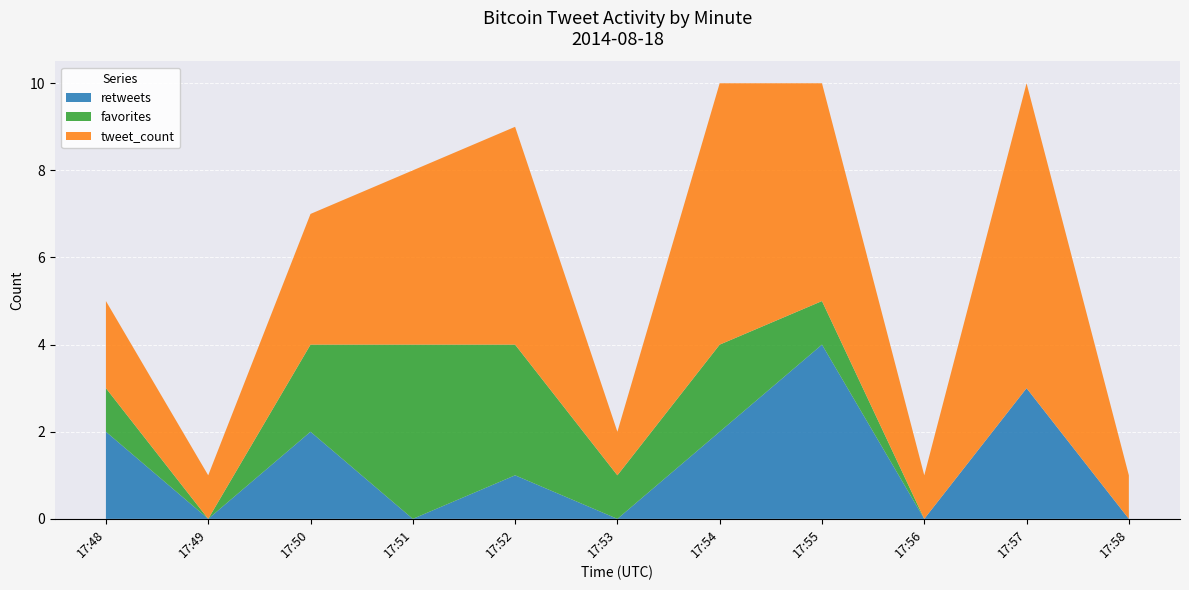

Reading right to left, what are all the values shown in this chart?

retweets: 17:58=0	17:57=3	17:56=0	17:55=4	17:54=2	17:53=0	17:52=1	17:51=0	17:50=2	17:49=0	17:48=2
favorites: 17:58=0	17:57=0	17:56=0	17:55=1	17:54=2	17:53=1	17:52=3	17:51=4	17:50=2	17:49=0	17:48=1
tweet_count: 17:58=1	17:57=7	17:56=1	17:55=5	17:54=6	17:53=1	17:52=5	17:51=4	17:50=3	17:49=1	17:48=2